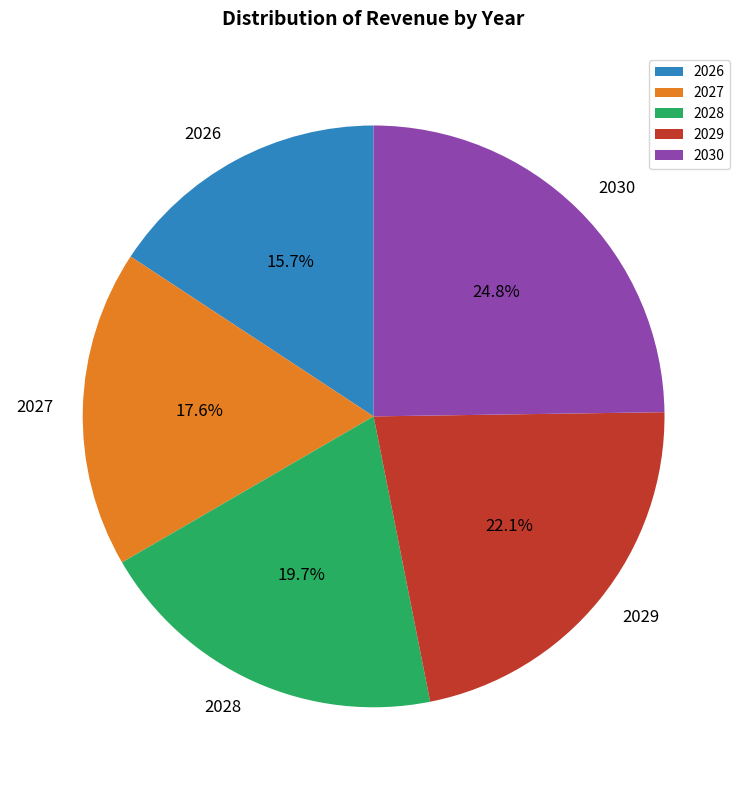

Count the number of slices in the pie.

5